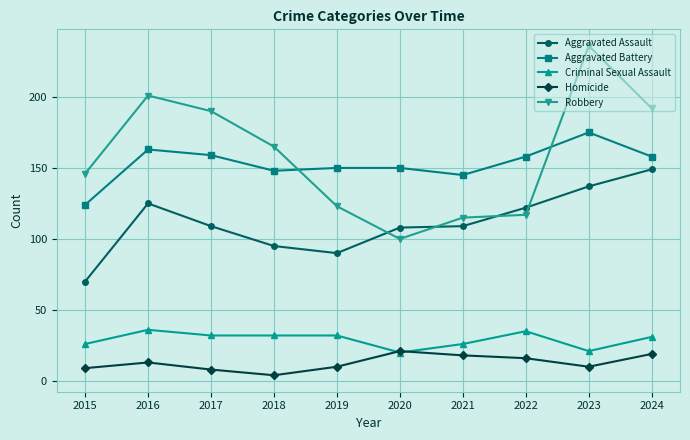

What are all the series names shown in the legend?

Aggravated Assault, Aggravated Battery, Criminal Sexual Assault, Homicide, Robbery